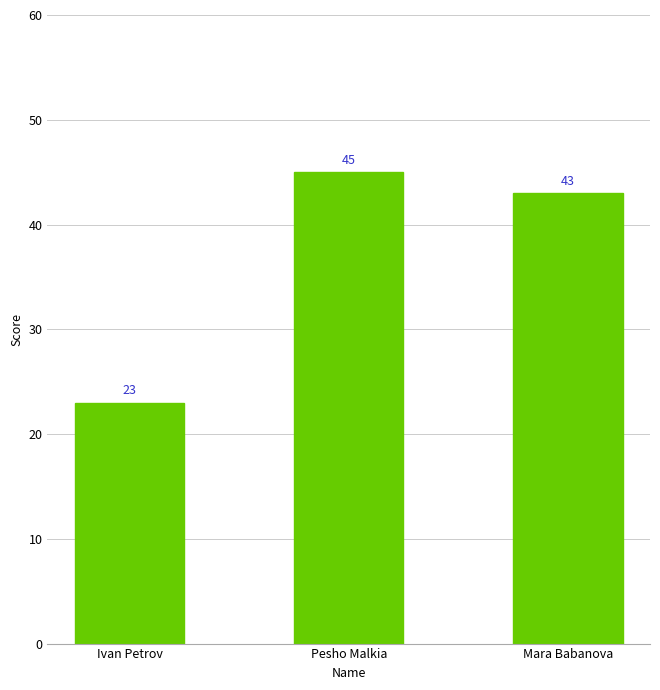

Reading left to right, list all the values displayed in this chart.

23	45	43